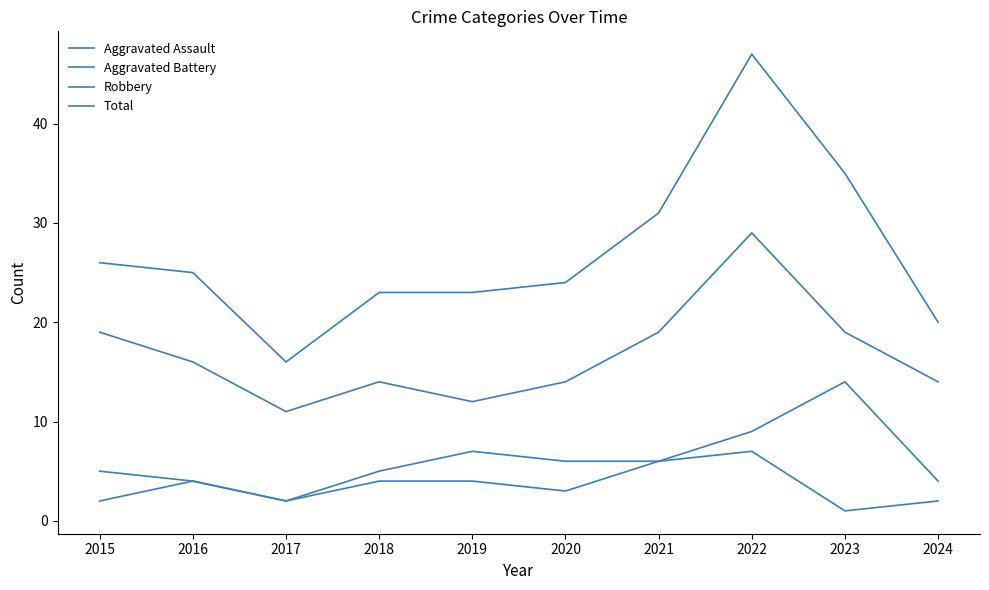

Is it true that Total equals 6 at 2018?

False